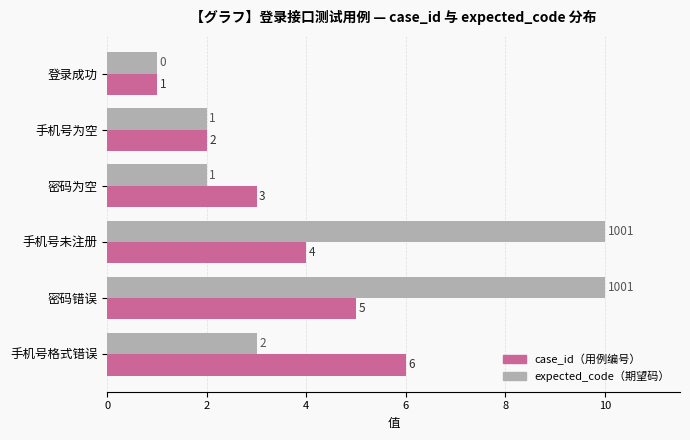

At which category is the sum across all series the highest?

密码错误